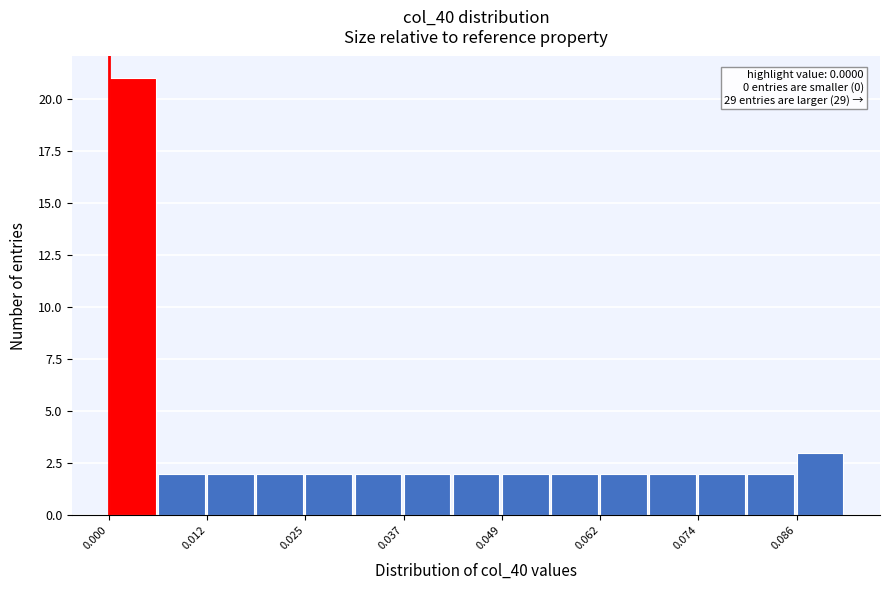

Around what value on the x-axis is the tallest bar? Give the approximate position of its centre, as read against the axis.

0.002